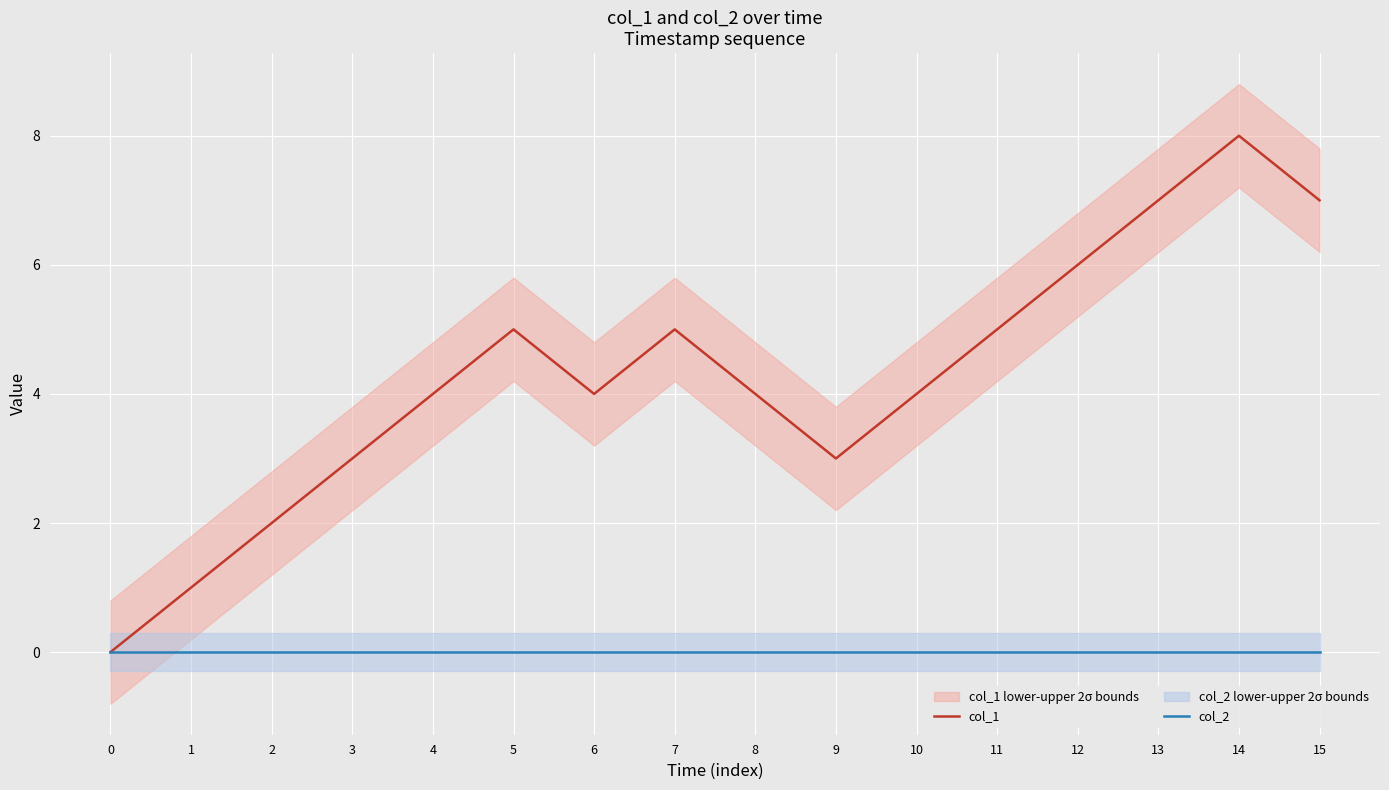

How many col_1 values are between 3 and 6?

10